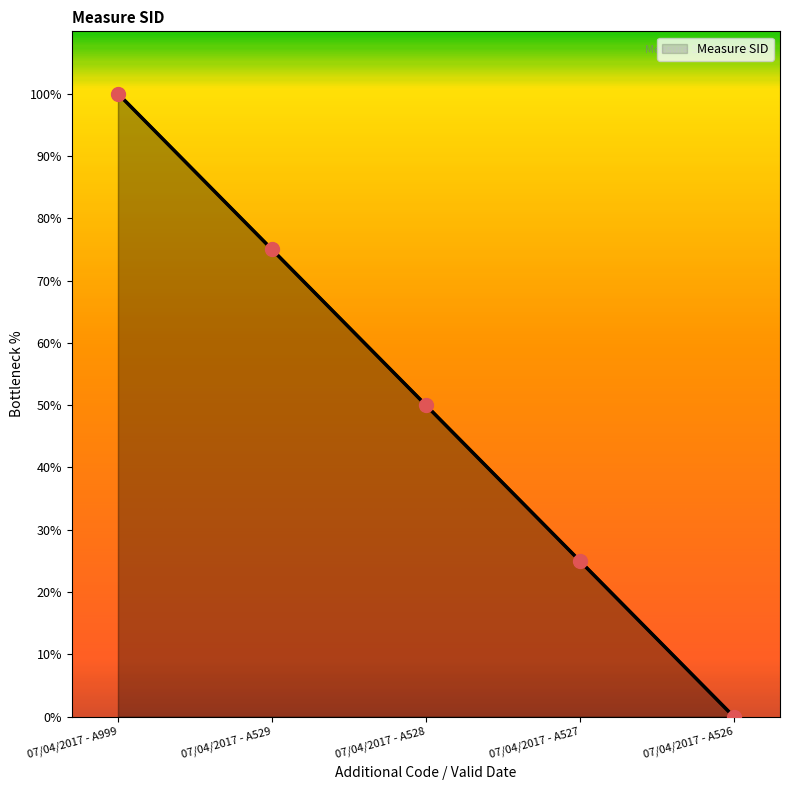

What is the ratio of the value at 07/04/2017 - A999 to the value at 07/04/2017 - A528?

2.0